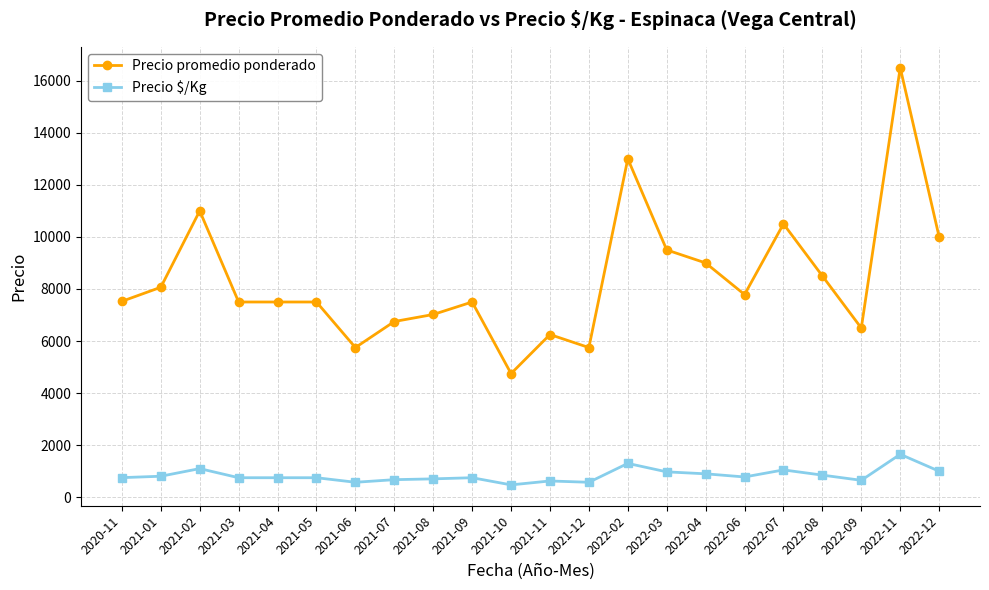

Is it true that Precio promedio ponderado equals 7020 at 2021-08?

True